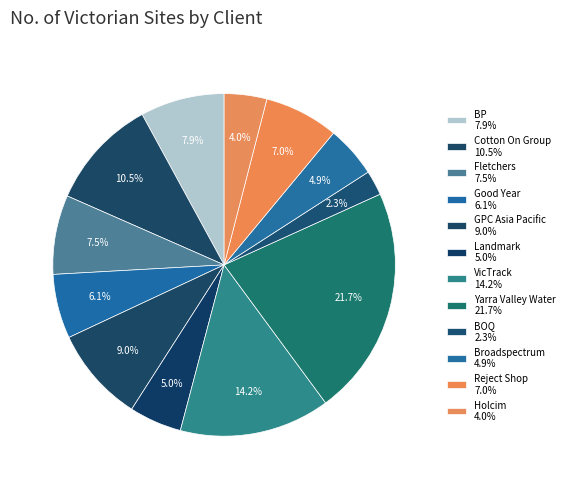

Is Landmark the majority of the pie?

No